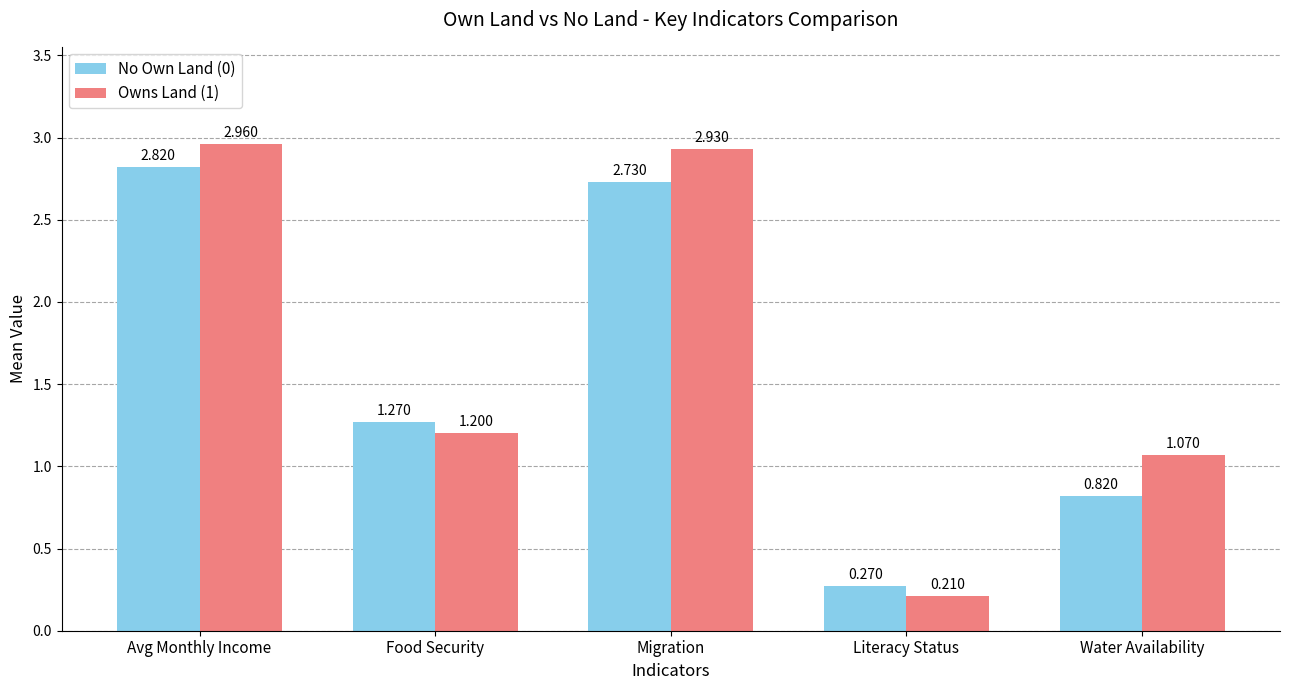

Where is Owns Land (1) nearest to the value 1?

Water Availability